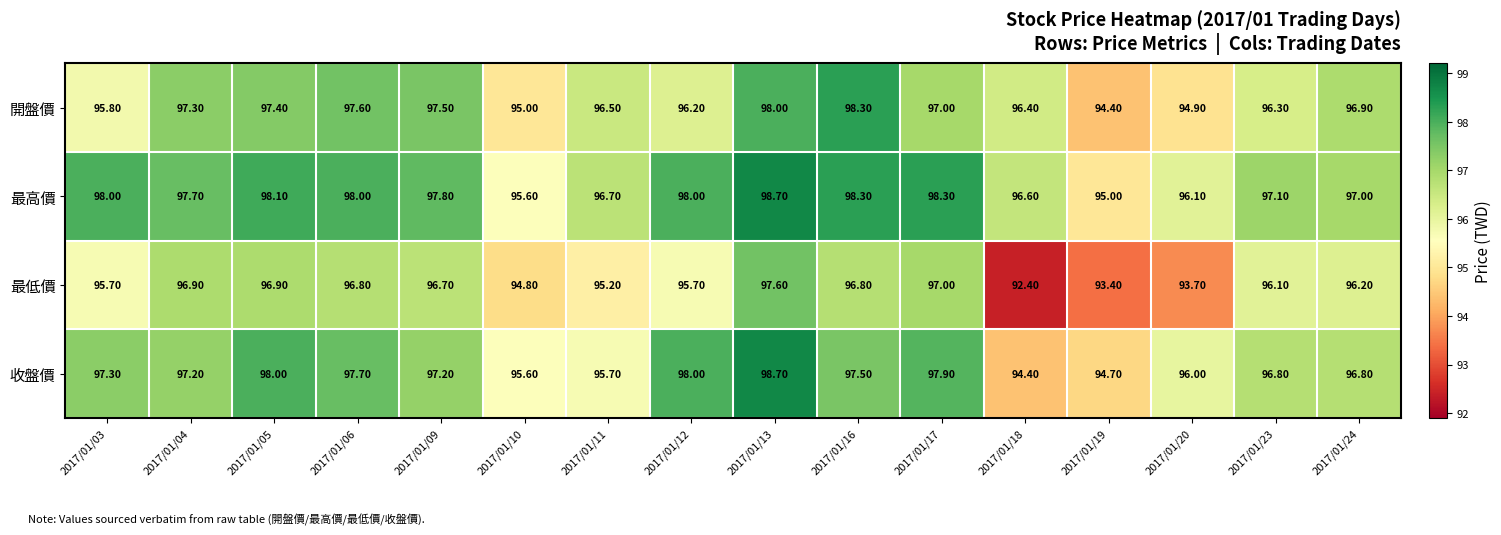

What is the average value of the 開盤價 series?

96.6